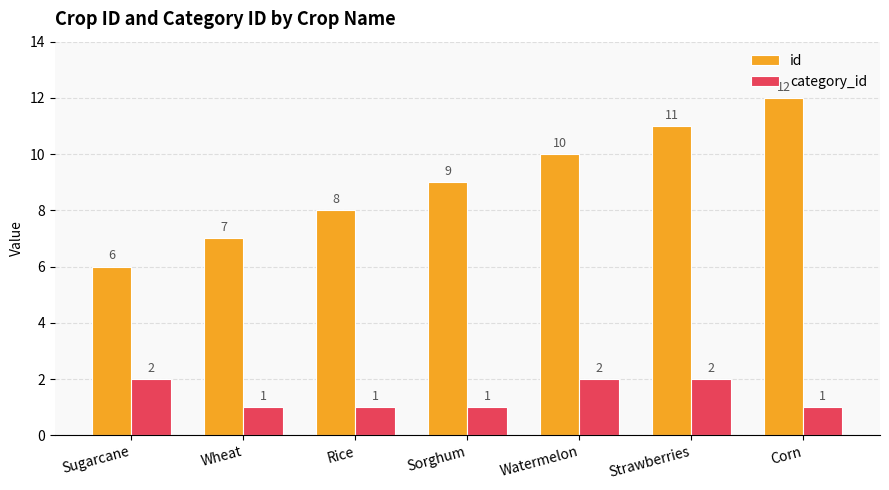

How many values in the category_id series exceed 1?

3